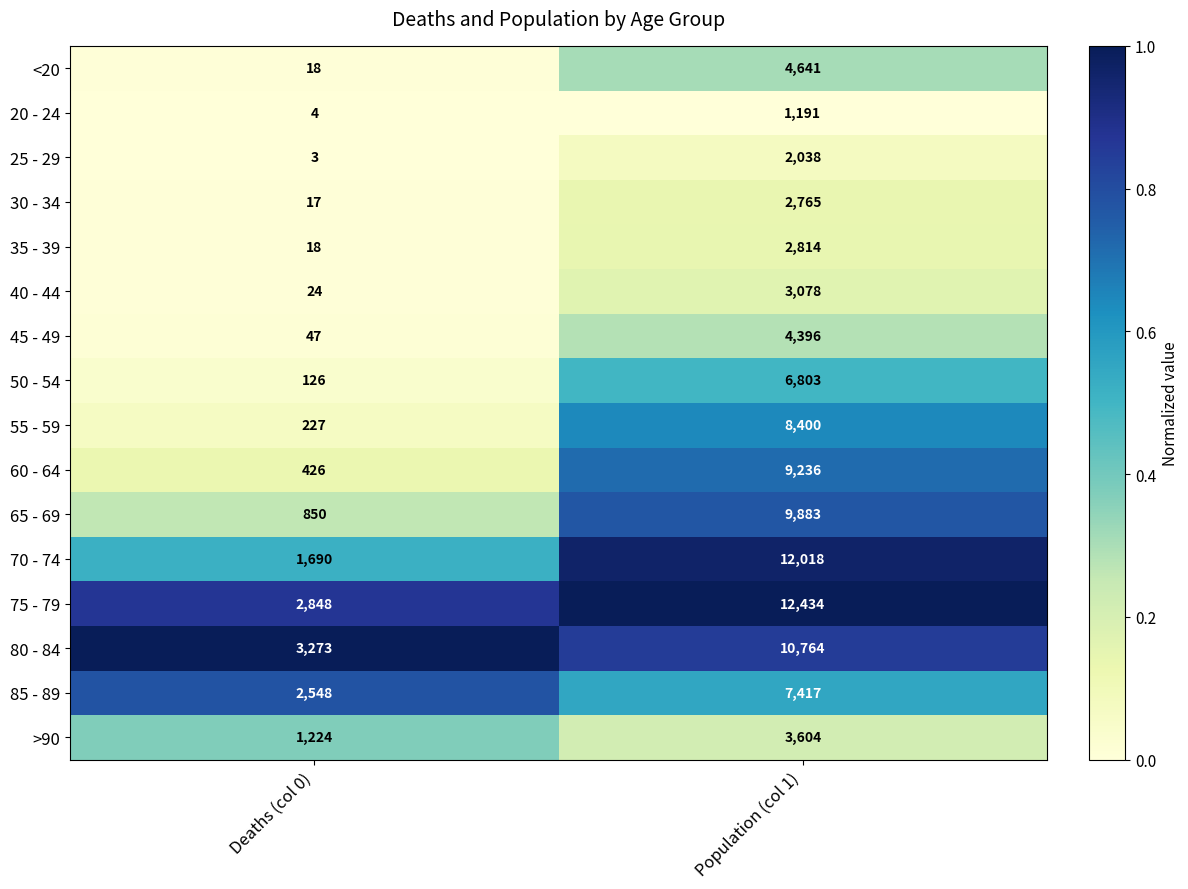

At which category is the sum across all series the highest?

Population (col 1)